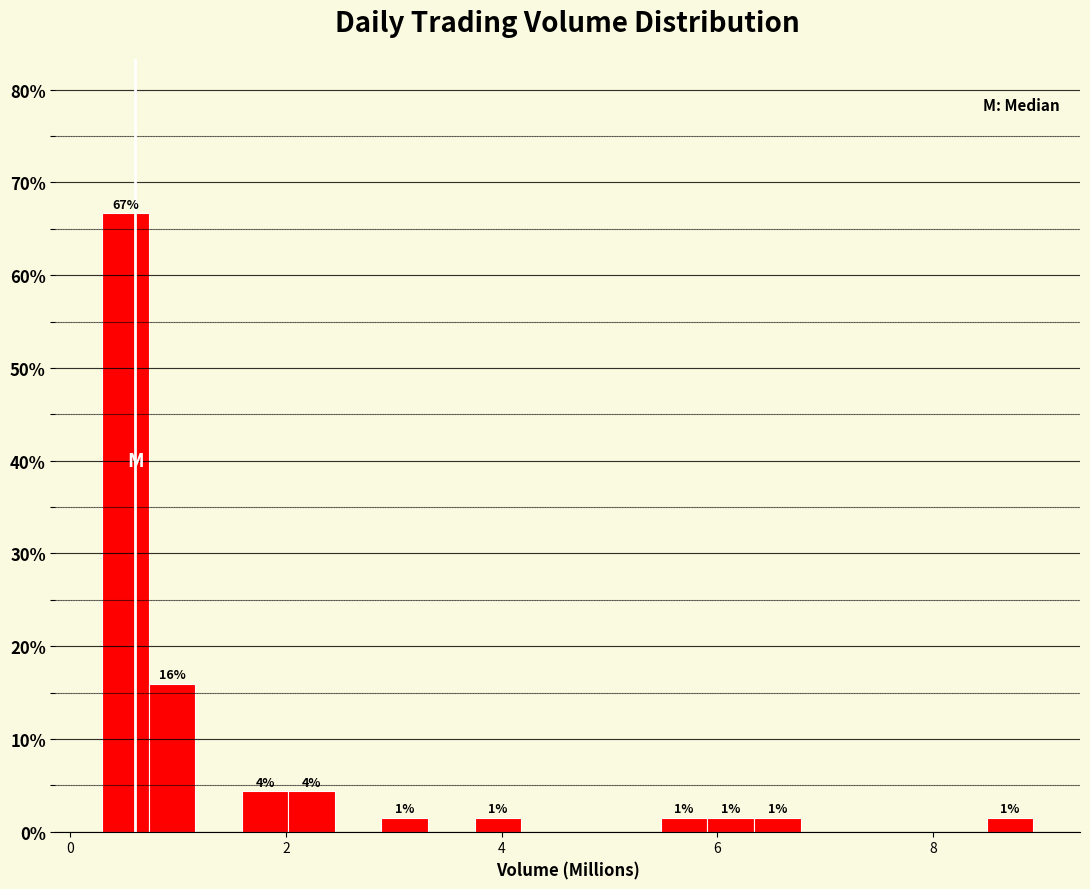

Around what value on the x-axis is the tallest bar? Give the approximate position of its centre, as read against the axis.

0.6